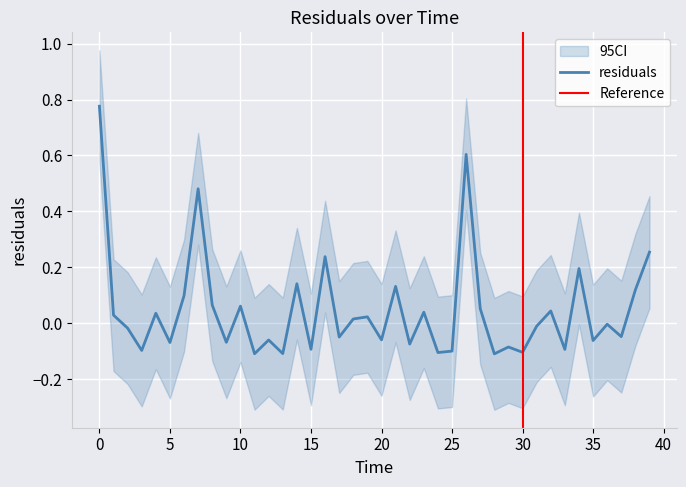

Which series has the largest range (max minus min)?

residuals